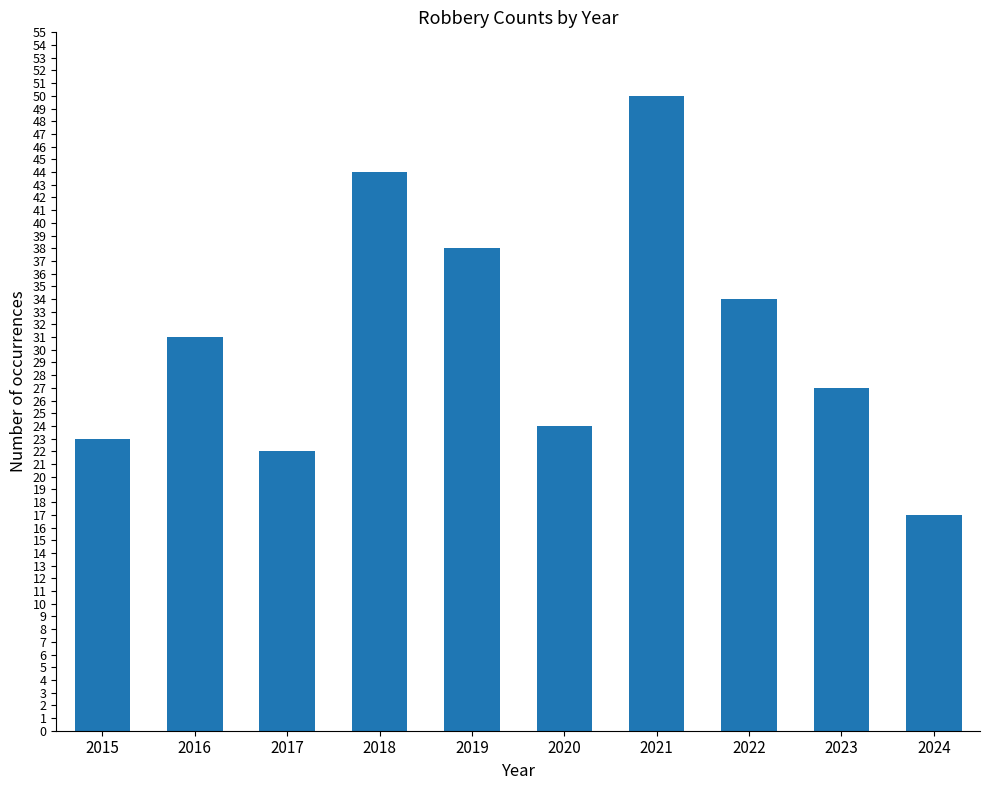

Which has a higher value, 2015 or 2016?

2016